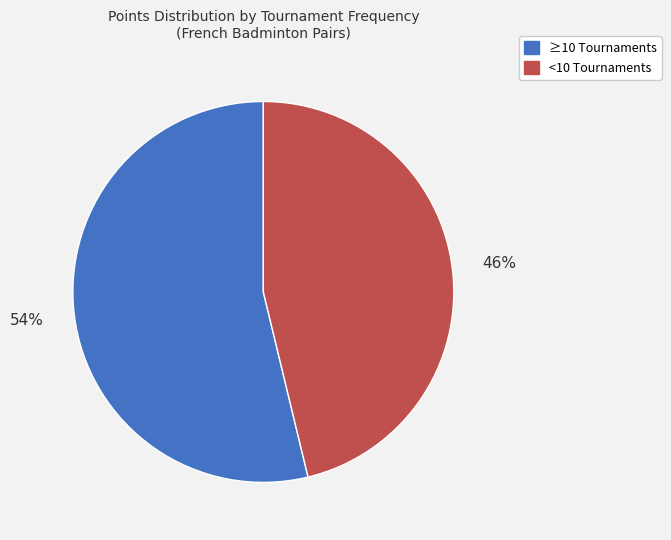

Count the number of slices in the pie.

2